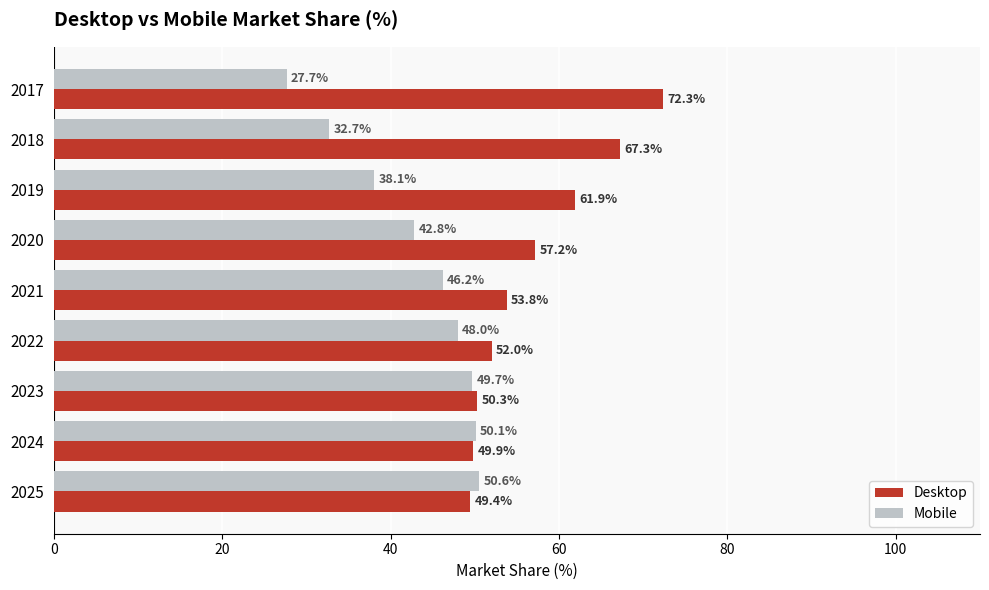

What is the average value of the Desktop series?

57.1